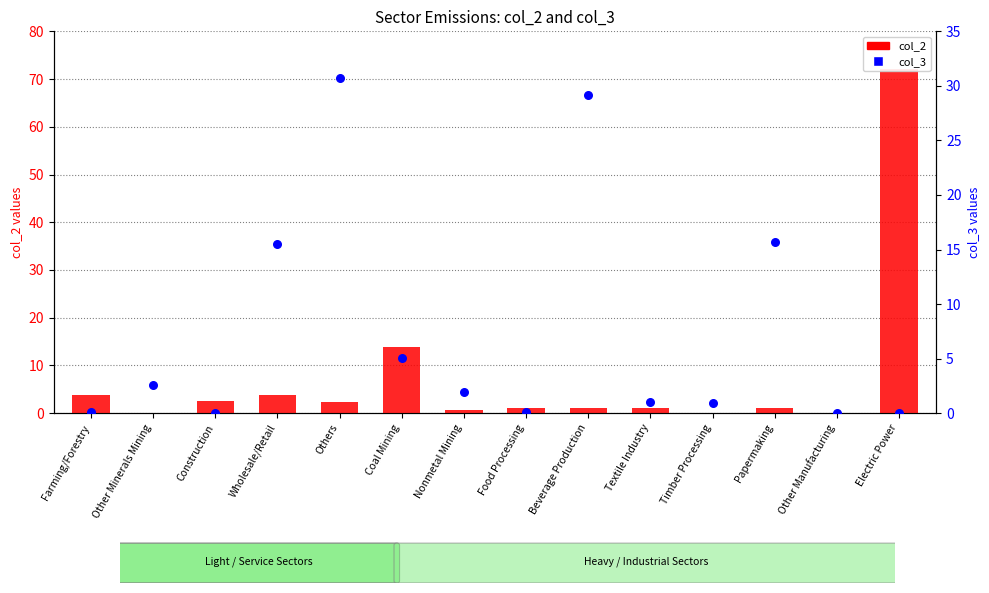

Which series has the largest total across all categories?

col_2